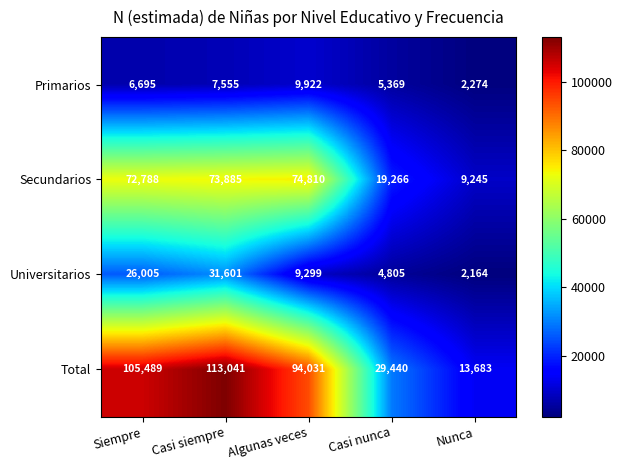

Which series changed the most between Casi siempre and Nunca?

Total